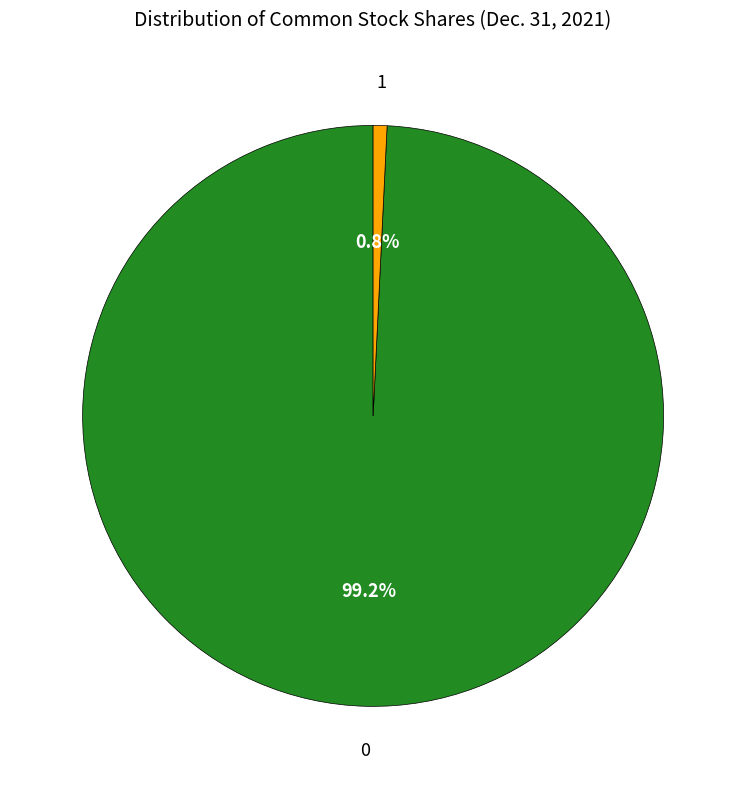

Is there any slice that represents more than half of the pie?

Yes